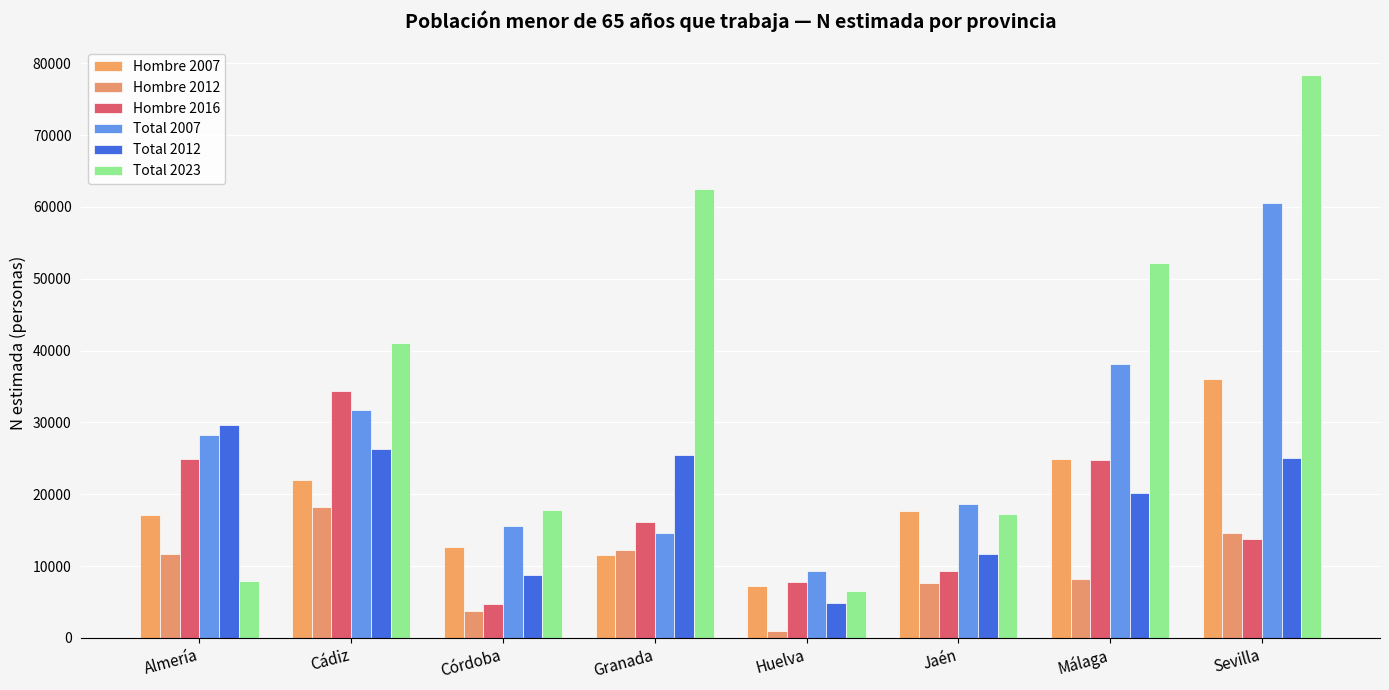

Is the value of Total 2012 at Almería greater than the value of Total 2007 at Córdoba?

Yes